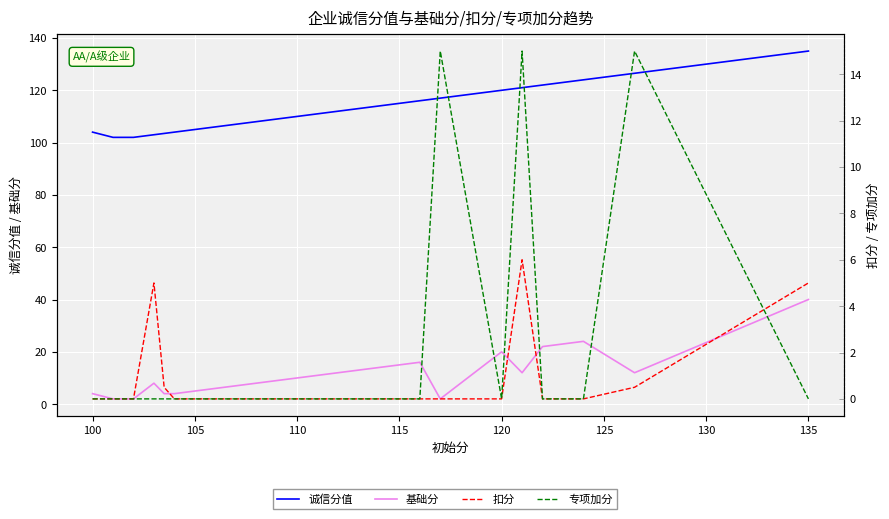

Reading left to right, what are all the values shown in this chart?

诚信分值: 104.0	102.0	102.0	103.0	103.5	104.0	106.0	108.0	110.0	116.0	117.0	120.0	121.0	122.0	124.0	126.5	135.0
基础分: 4.0	2.0	2.0	8.0	4.0	4.0	6.0	8.0	10.0	16.0	2.0	20.0	12.0	22.0	24.0	12.0	40.0
扣分: 0.0	0.0	0.0	5.0	0.5	0.0	0.0	0.0	0.0	0.0	0.0	0.0	6.0	0.0	0.0	0.5	5.0
专项加分: 0.0	0.0	0.0	0.0	0.0	0.0	0.0	0.0	0.0	0.0	15.0	0.0	15.0	0.0	0.0	15.0	0.0